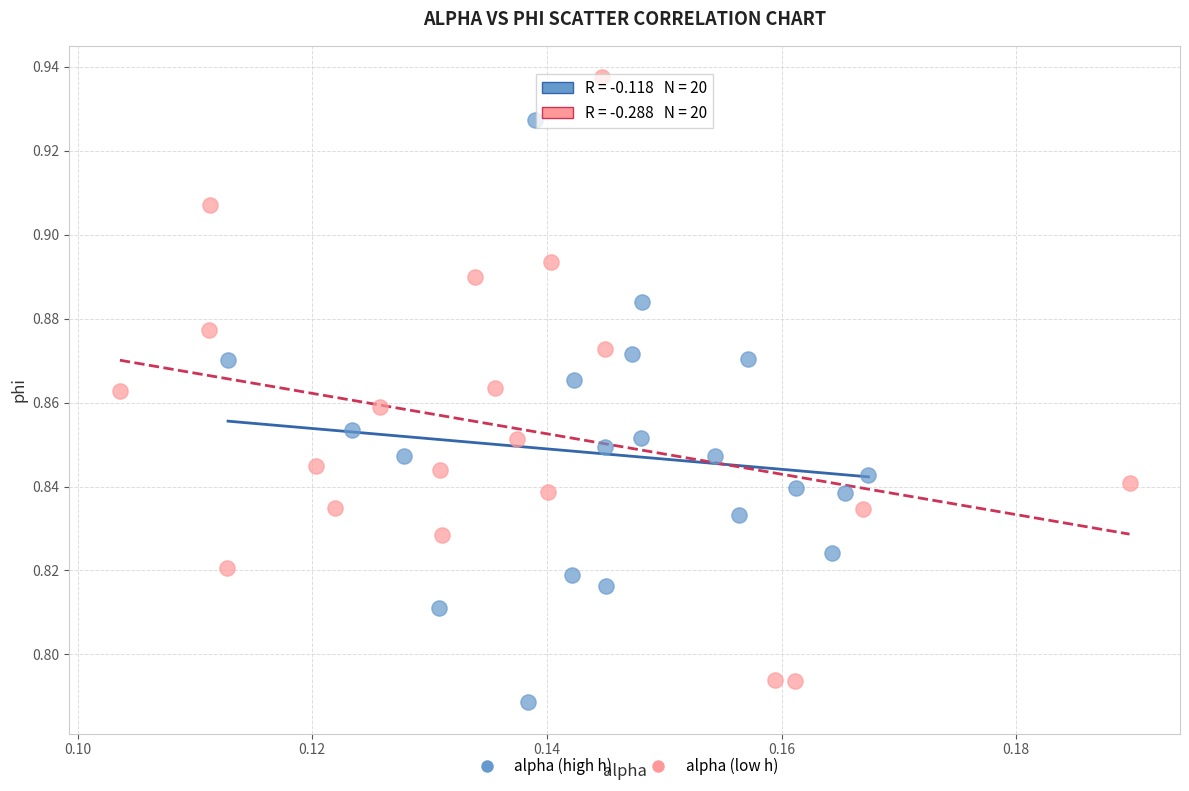

Which series contains the highest Y value?

alpha (low h)